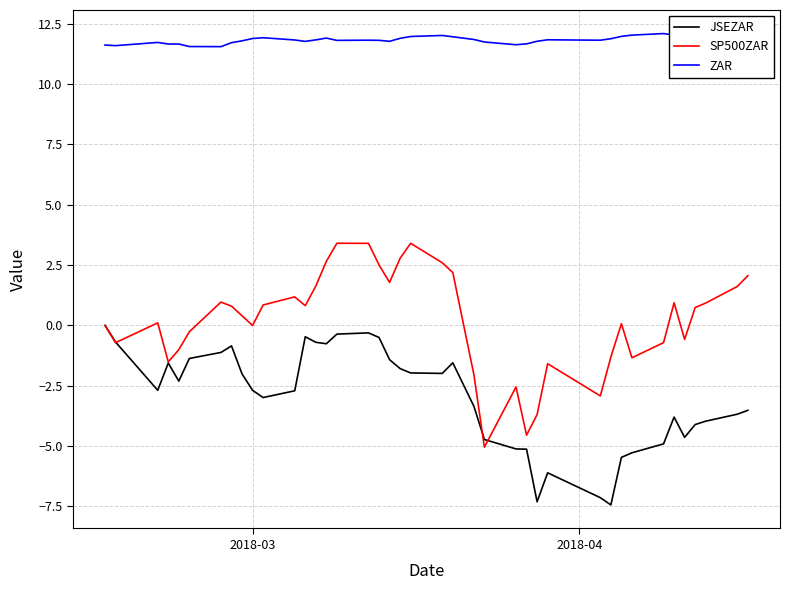

True or false: JSEZAR and ZAR intersect in this chart.

False